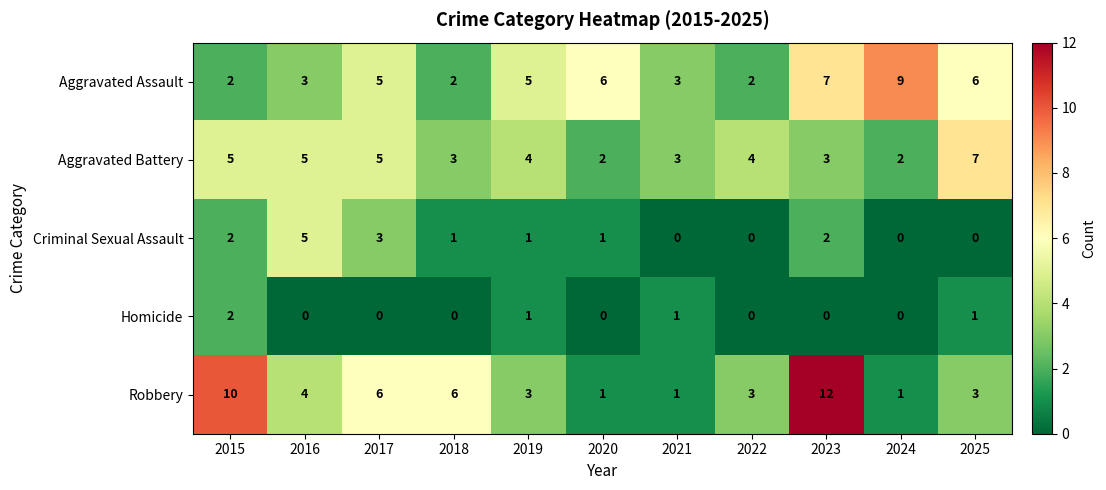

How many Robbery values are between 1 and 6?

9